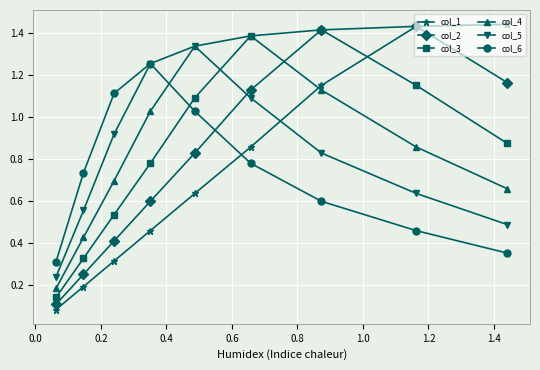

Which series has the widest spread of values?

col_1